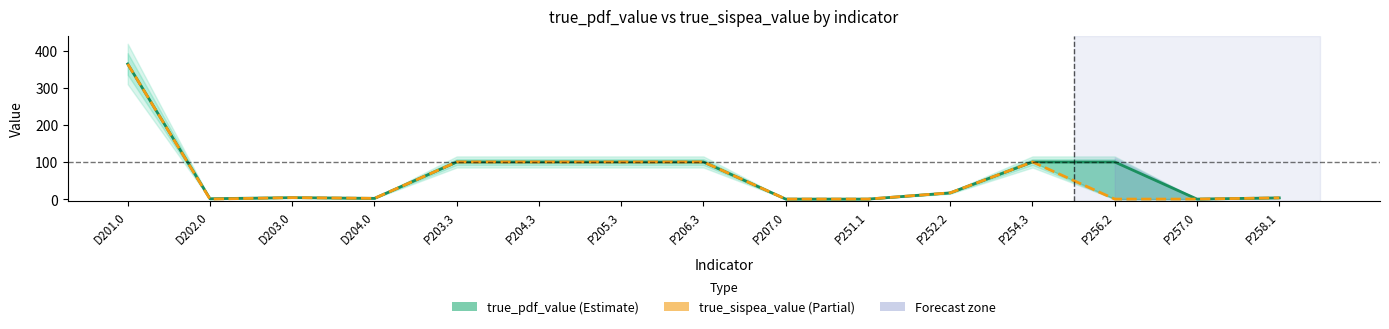

At how many categories does at least one series exceed 96?

7